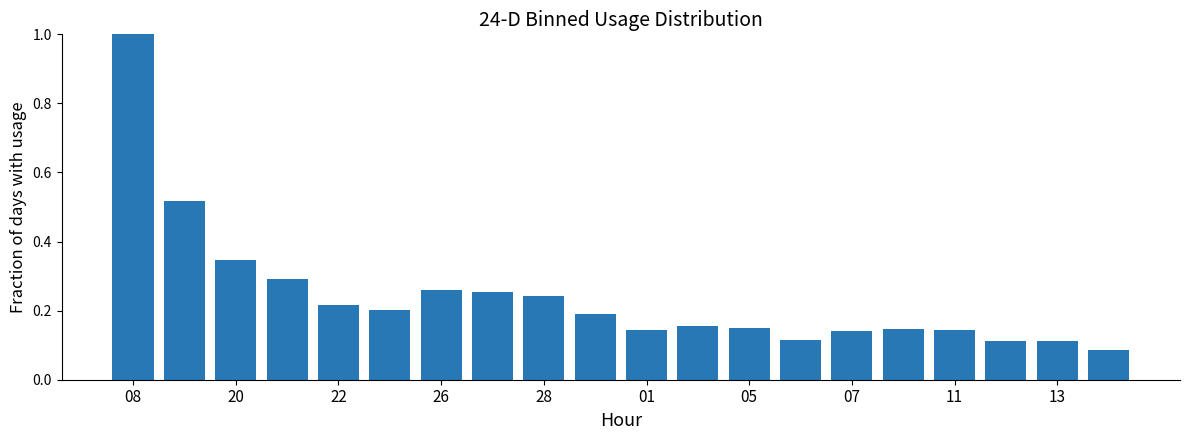

What is the sum of all values?

4.8